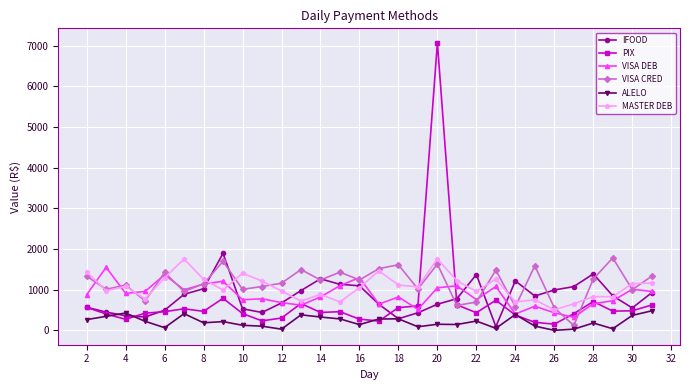

True or false: ALELO and IFOOD intersect in this chart.

True